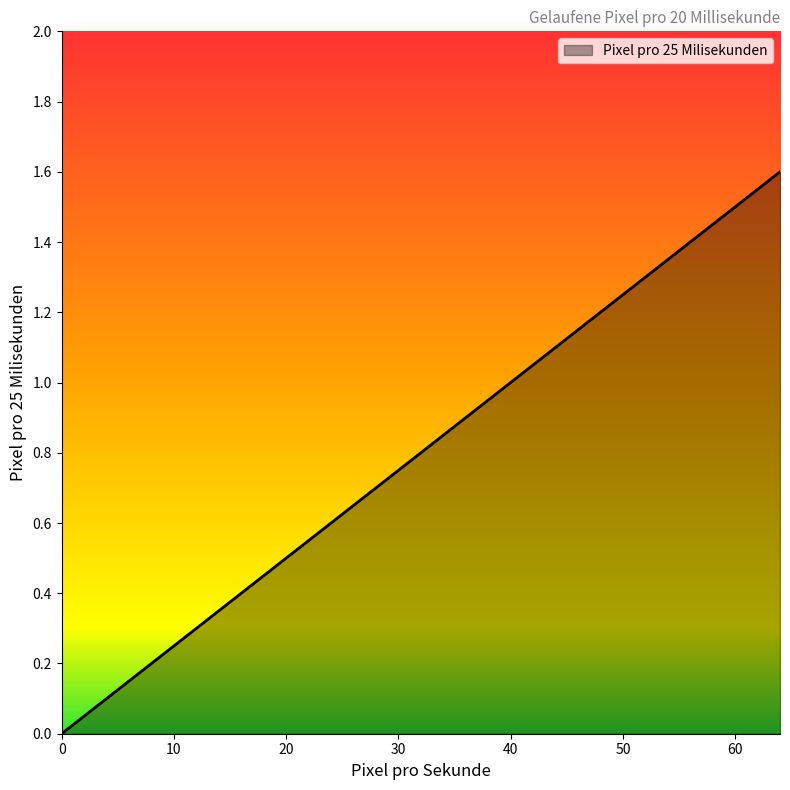

How many positive values are there?

5